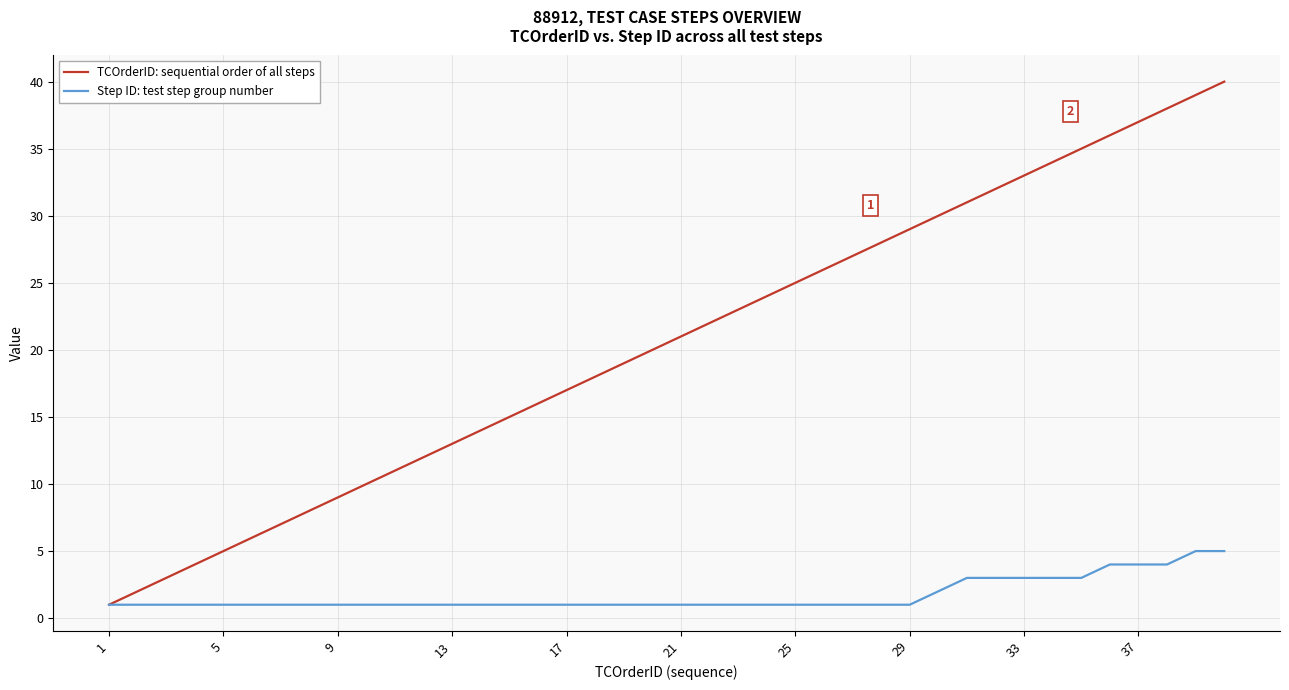

What is the greatest value displayed?

40